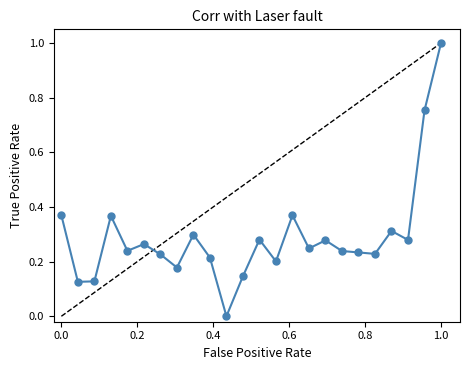

What is the greatest value displayed?

1.0